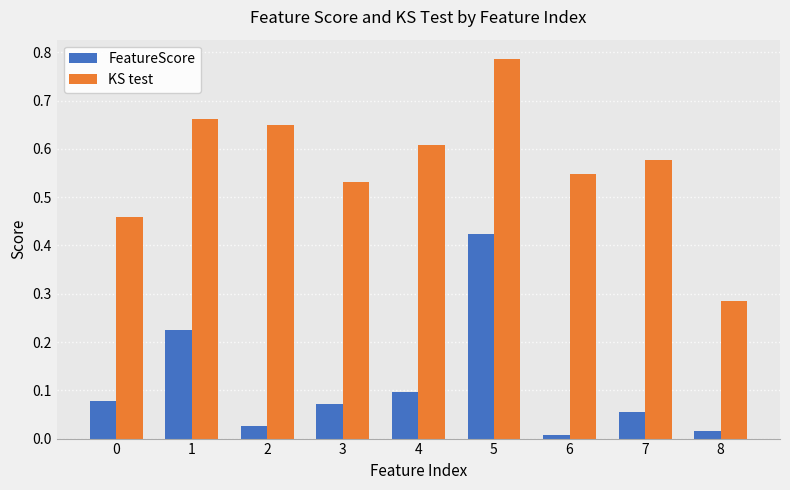

At which label is KS test closest to 0?

8